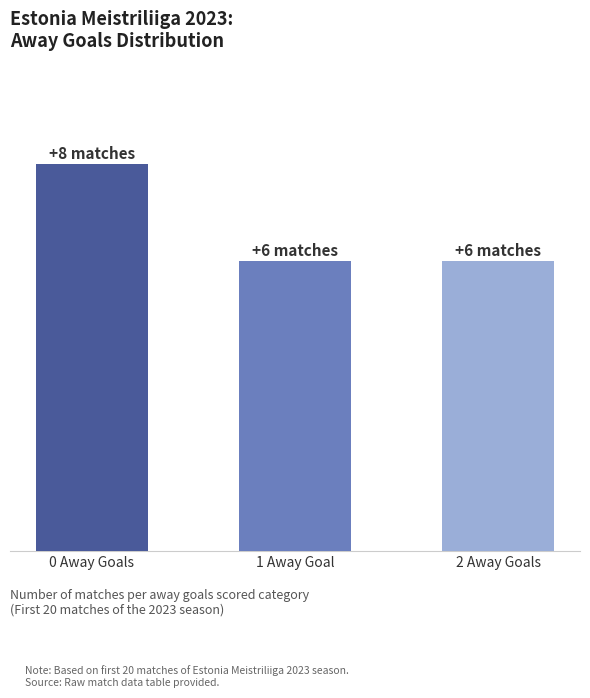

What position from the left is 1 Away Goal?

2